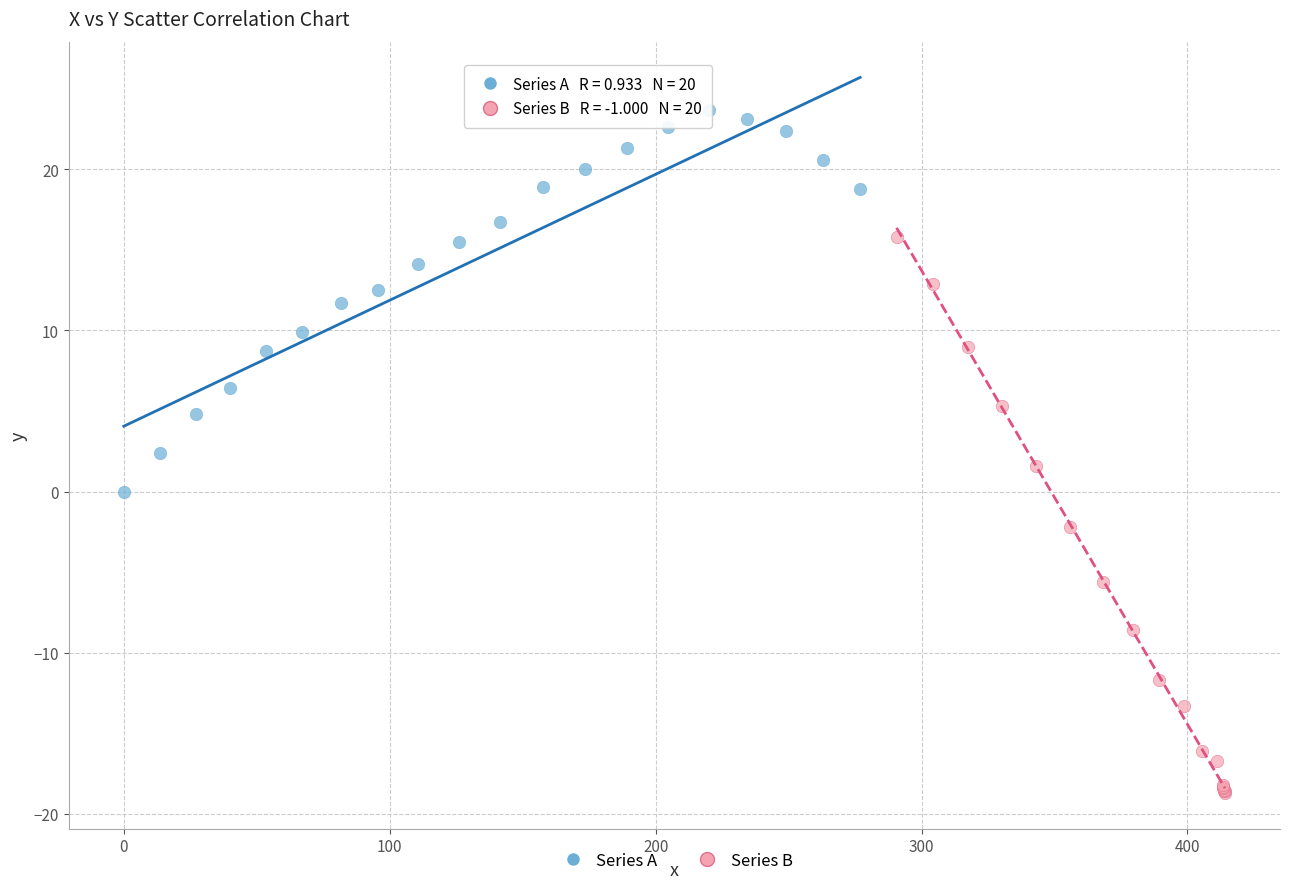

Which series reaches the maximum Y coordinate?

Series A